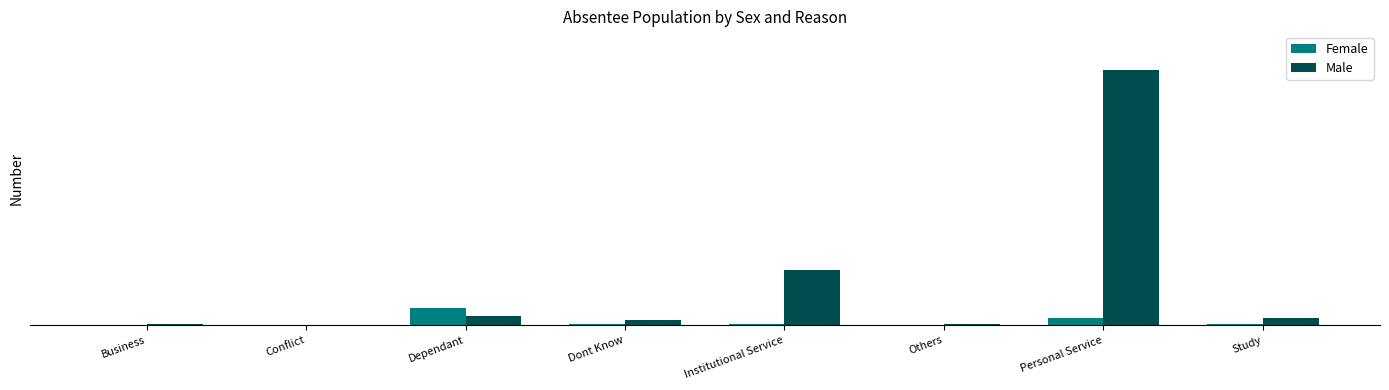

What position from the left is Business?

1